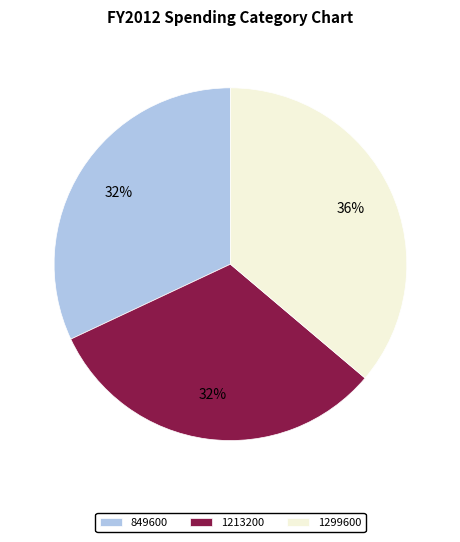

To the nearest percent, what portion does 1299600 represent?

36%